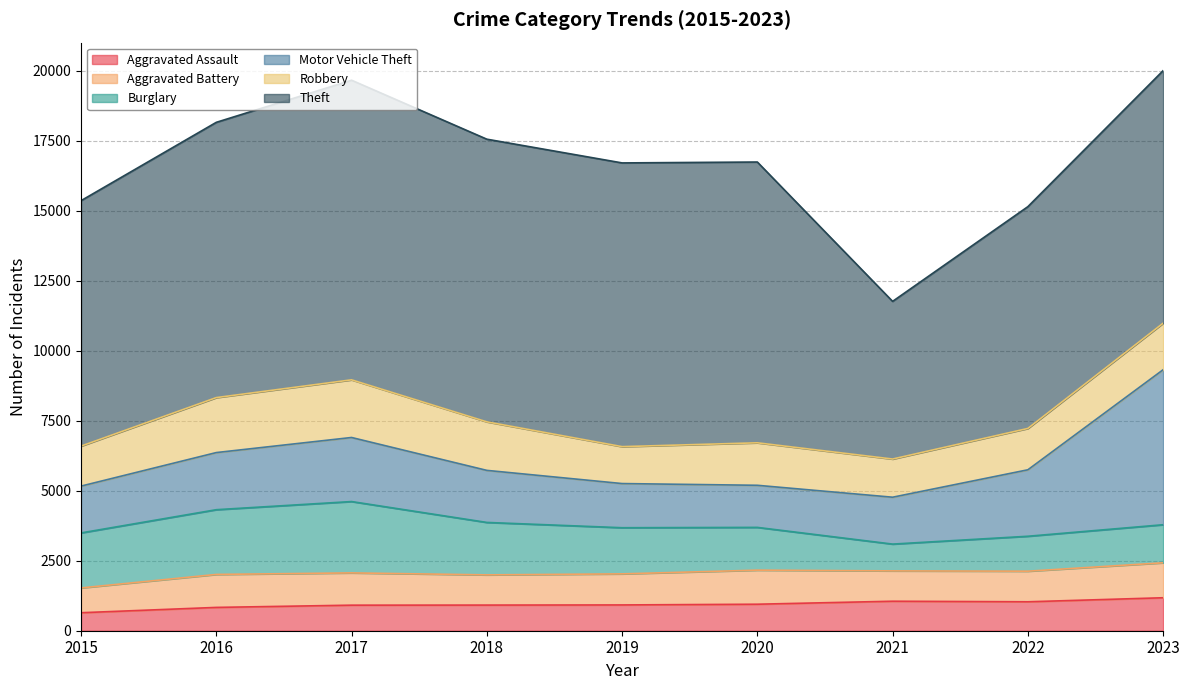

True or false: Theft and Motor Vehicle Theft cross at least once.

False